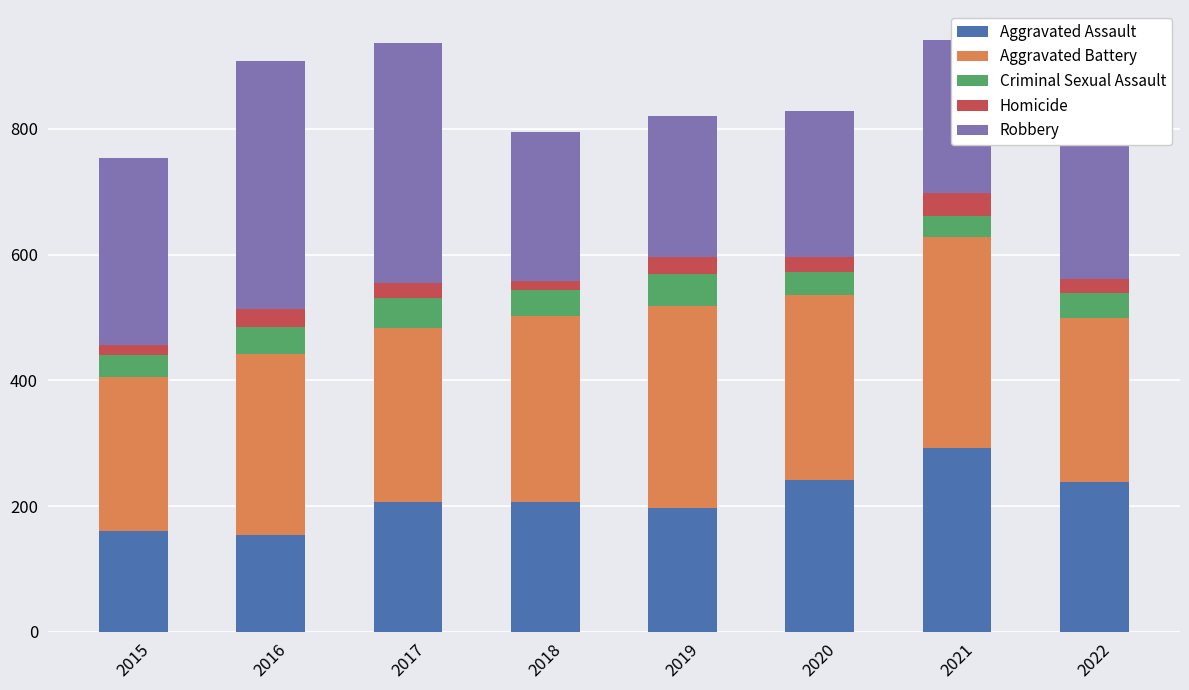

What is the average value of the Aggravated Assault series?

212